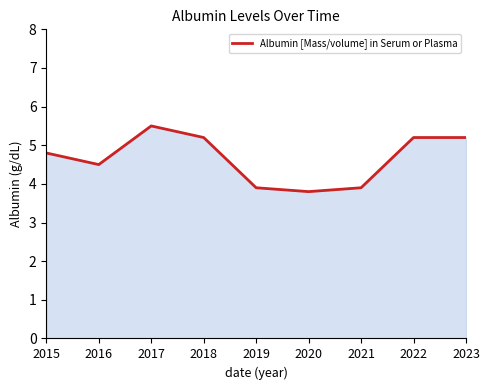

What is the minimum value shown in the chart?

3.8